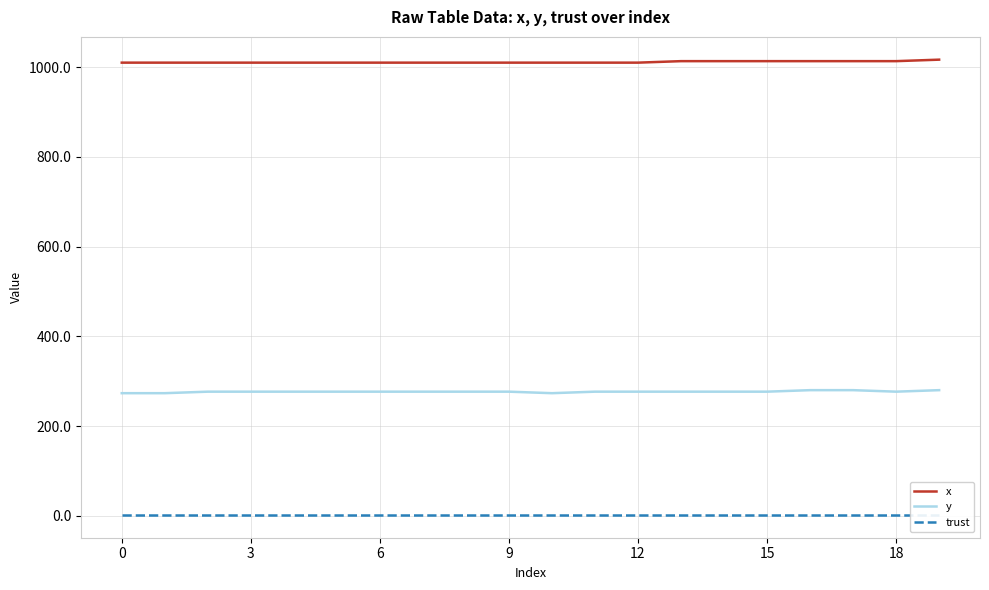

Reading left to right, transcribe all the data shown in this chart.

x: 1010.0	1010.0	1010.0	1010.0	1010.0	1010.0	1010.0	1010.0	1010.0	1010.0	1010.0	1010.0	1010.0	1013.3	1013.3	1013.3	1013.3	1013.3	1013.3	1016.7
y: 273.4	273.4	276.8	276.8	276.8	276.8	276.8	276.8	276.8	276.8	273.4	276.8	276.8	276.8	276.8	276.8	280.1	280.1	276.8	280.1
trust: 2.0	2.0	2.0	2.0	2.0	2.0	2.0	2.0	2.0	2.0	2.0	2.0	2.0	2.0	2.0	2.0	2.0	2.0	2.0	2.0